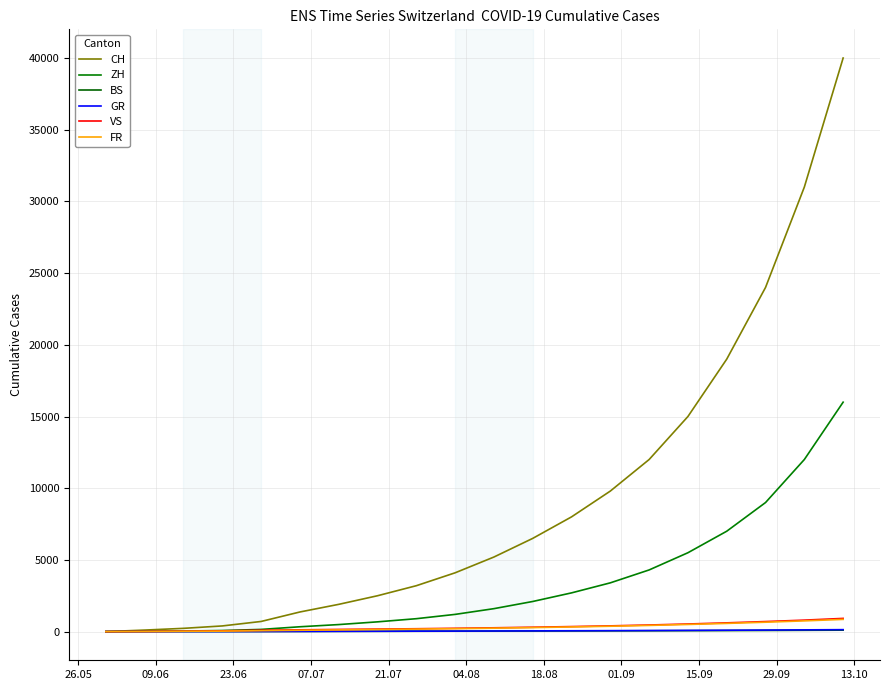

Which label corresponds to the smallest value in the chart?

26.05